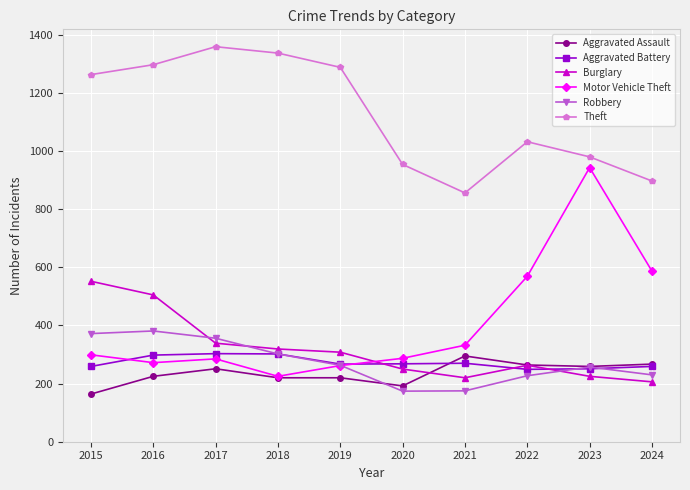

What is the smallest value displayed?

164